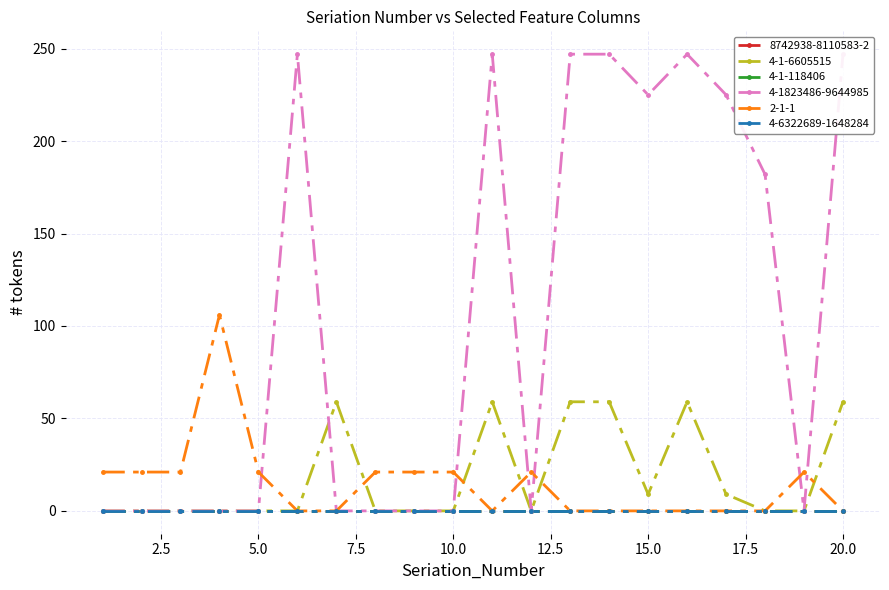

At 12, list the series in order from smallest to largest.

4-1-6605515, 4-1823486-9644985, 2-1-1